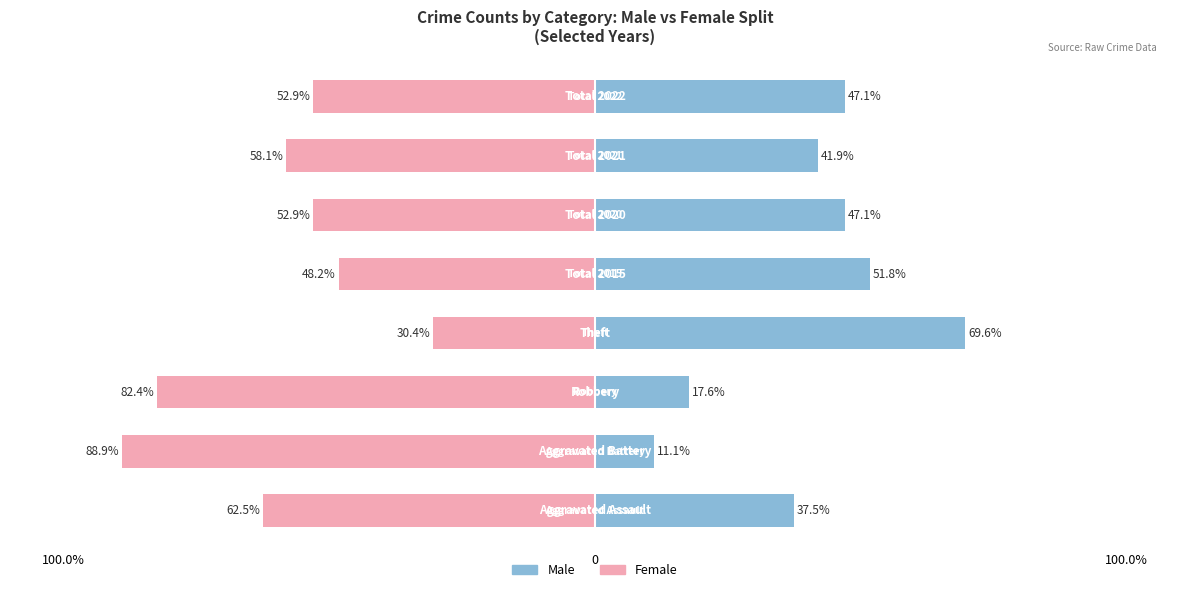

What is the sum of the Female values at 7 and 5?

-105.9